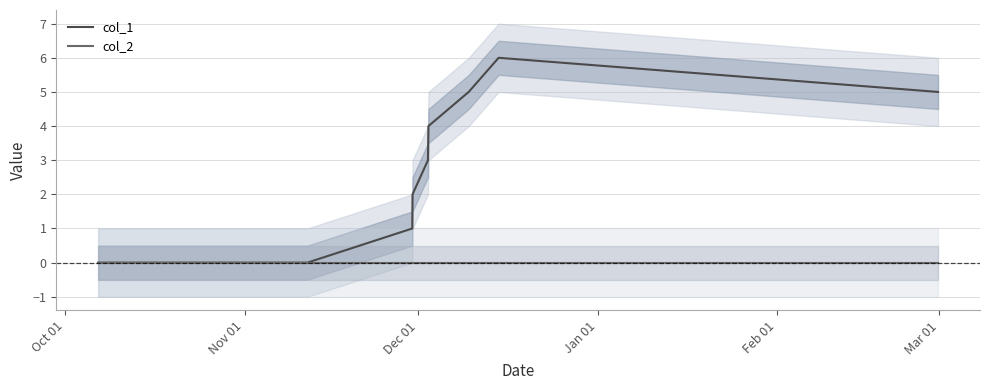

How many lines are shown in the chart?

2